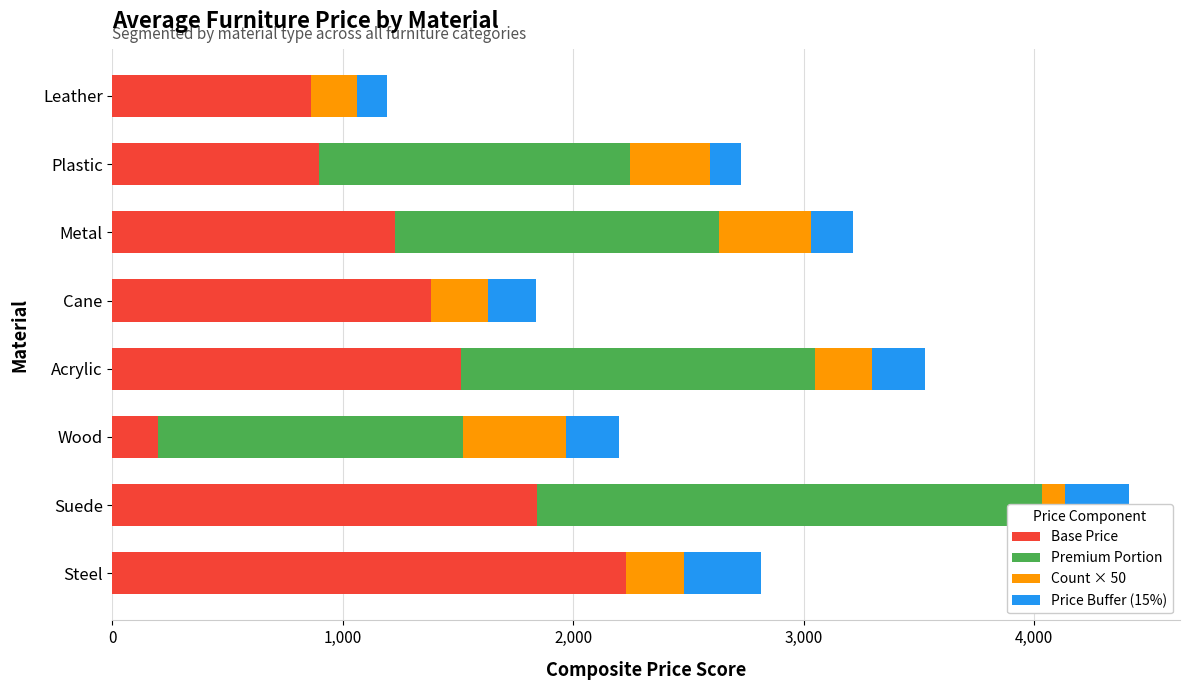

Which series has the widest spread of values?

Premium Portion